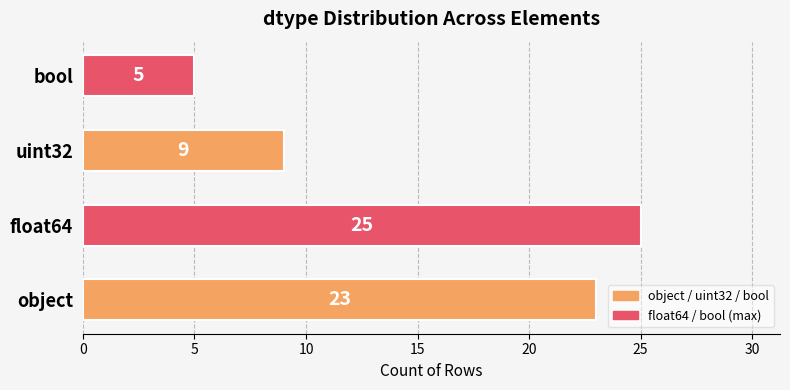

Approximately how many times larger is the value at uint32 compared to bool?

1.8